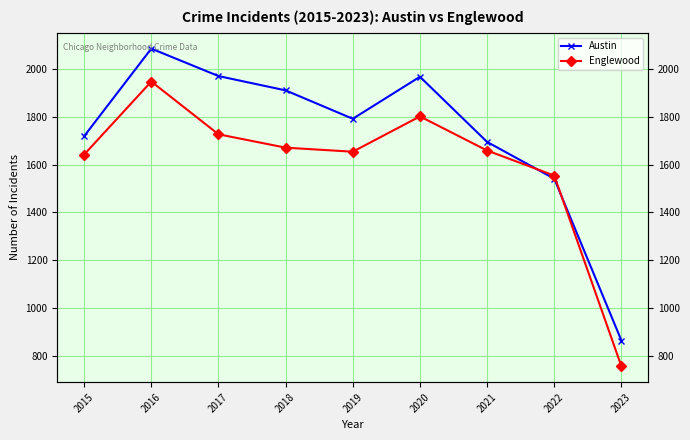

Where do Austin and Englewood first cross each other?

2021 and 2022